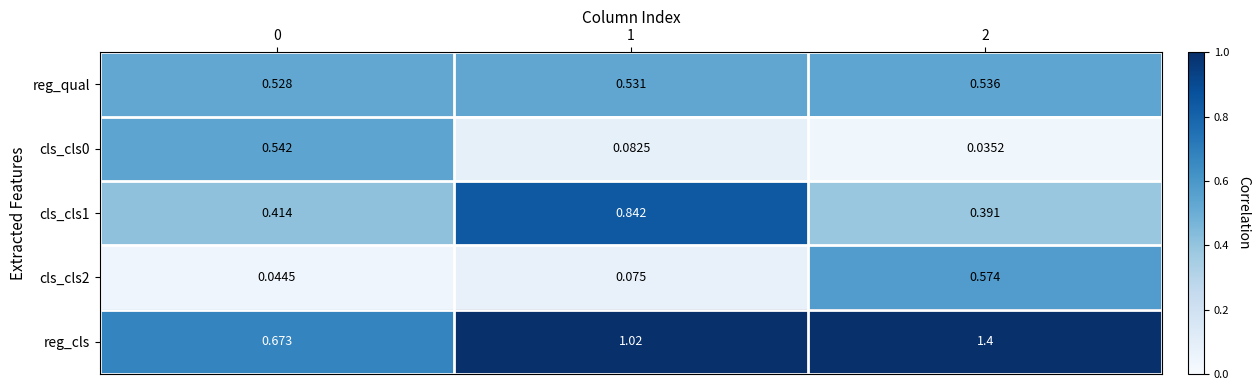

How many categories are shown in the chart?

3